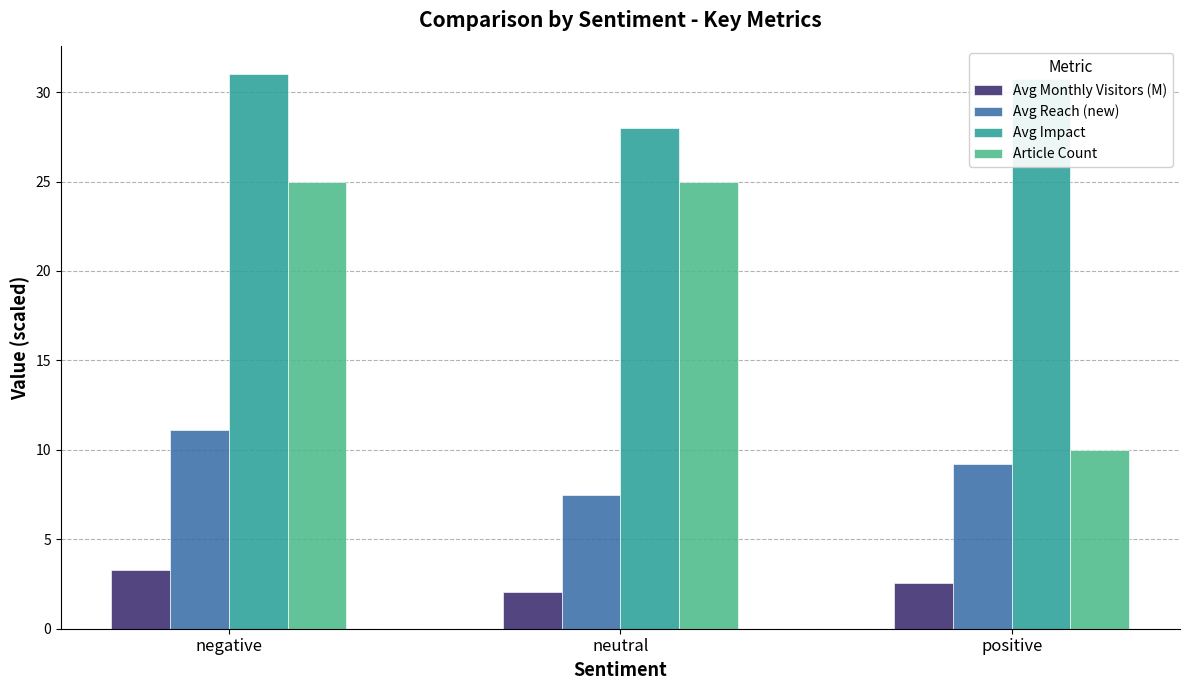

Reading right to left, transcribe all the data shown in this chart.

Avg Monthly Visitors (M): 2.6	2.1	3.3
Avg Reach (new): 9.2	7.5	11.1
Avg Impact: 30.7	28.0	31.0
Article Count: 10.0	25.0	25.0